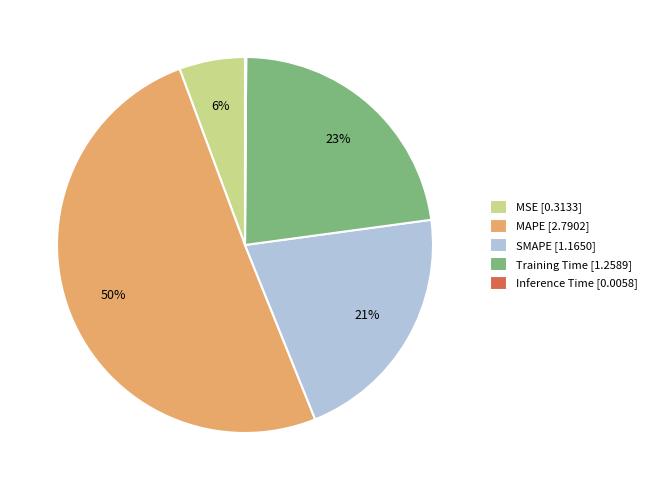

To the nearest percent, what is the average slice percentage?

20%